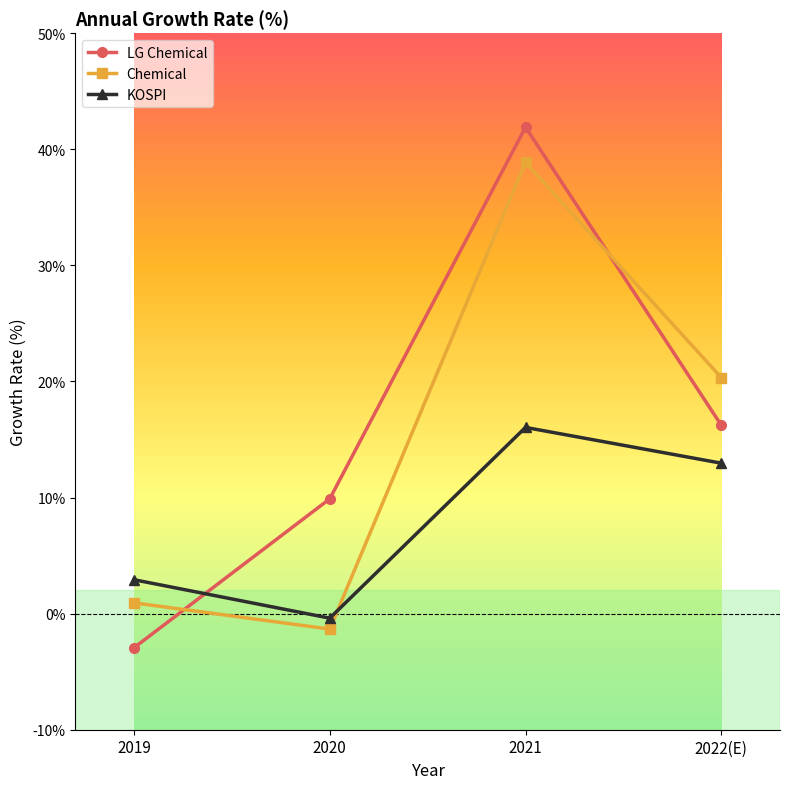

What is the total value across all series at 2019?

0.9